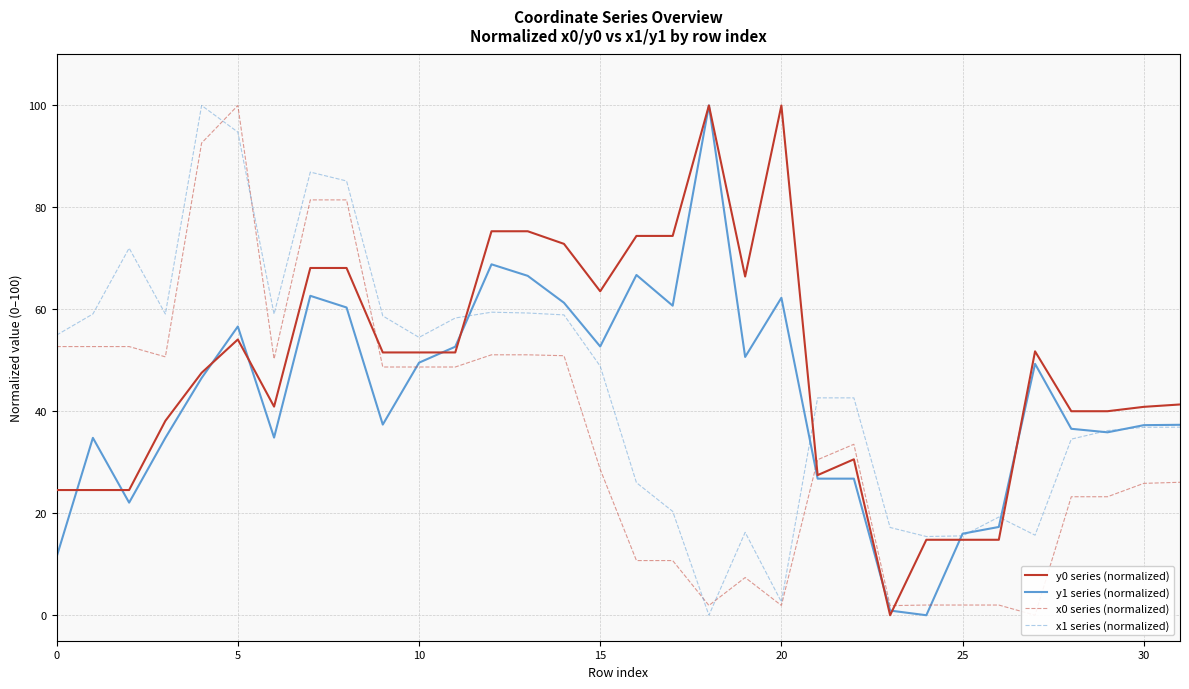

What is the highest value of the x1 series (normalized) series?

100.0